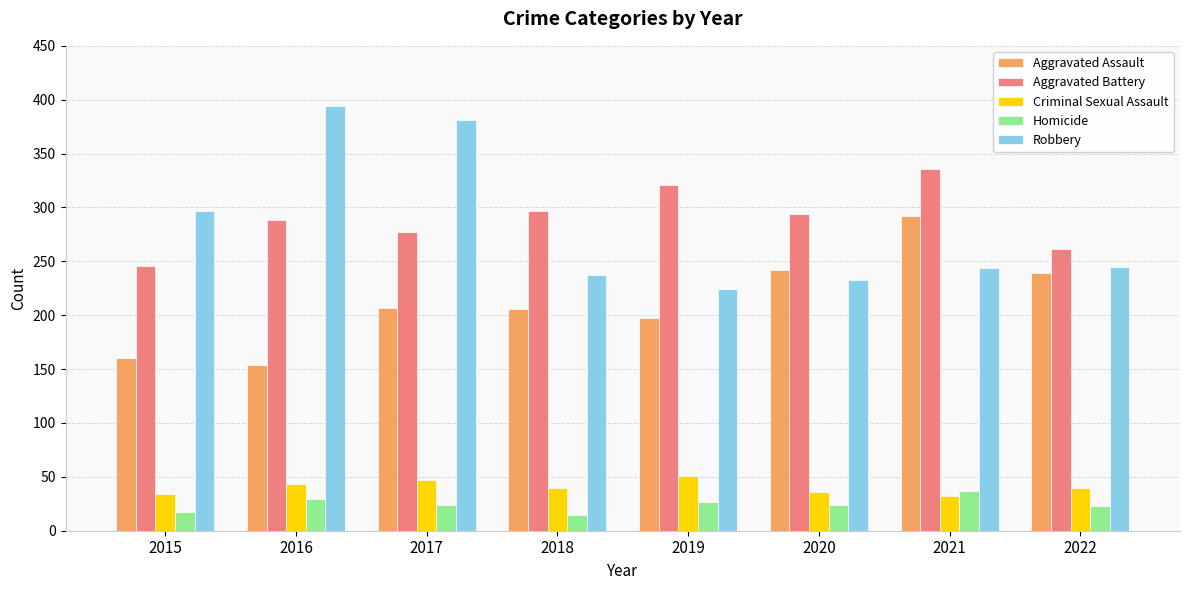

Which series changed the most between 2019 and 2022?

Aggravated Battery